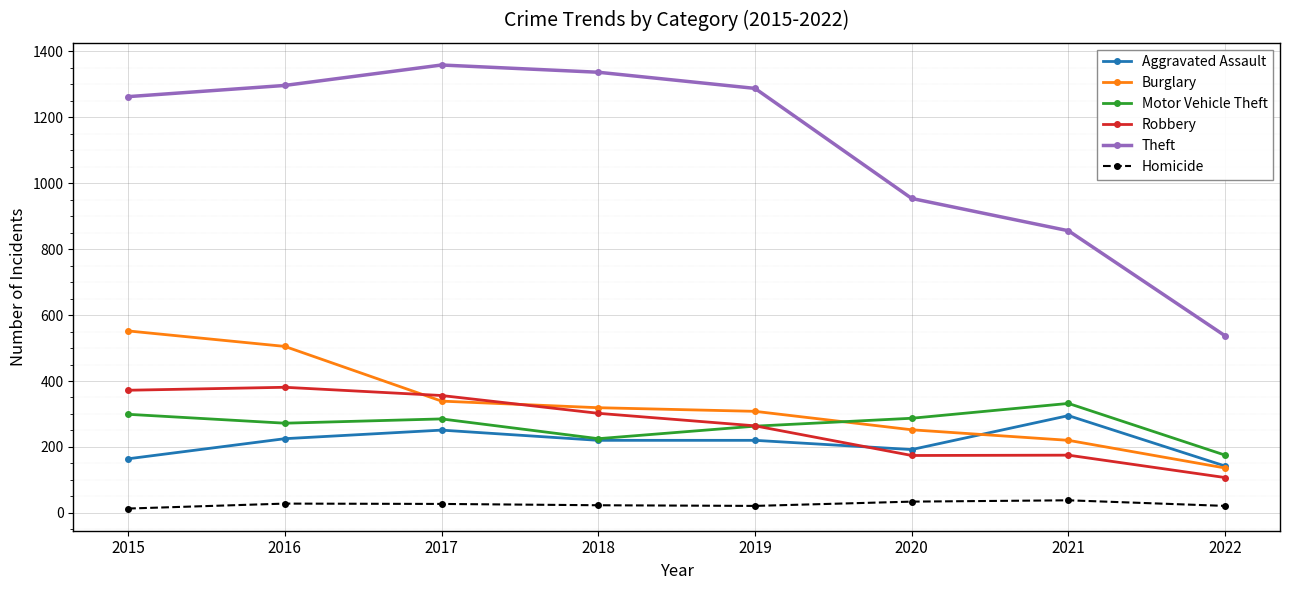

How many categories are shown in the chart?

8